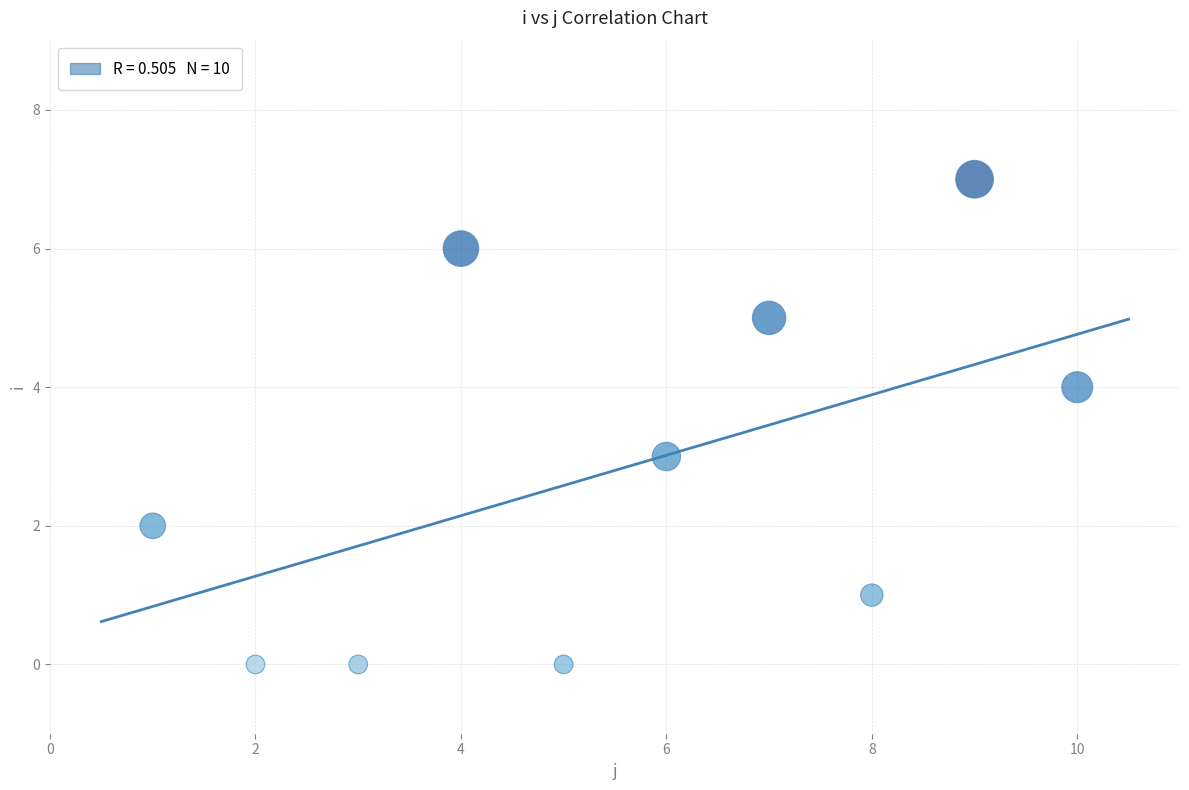

What is the range of X values (max minus min)?

9